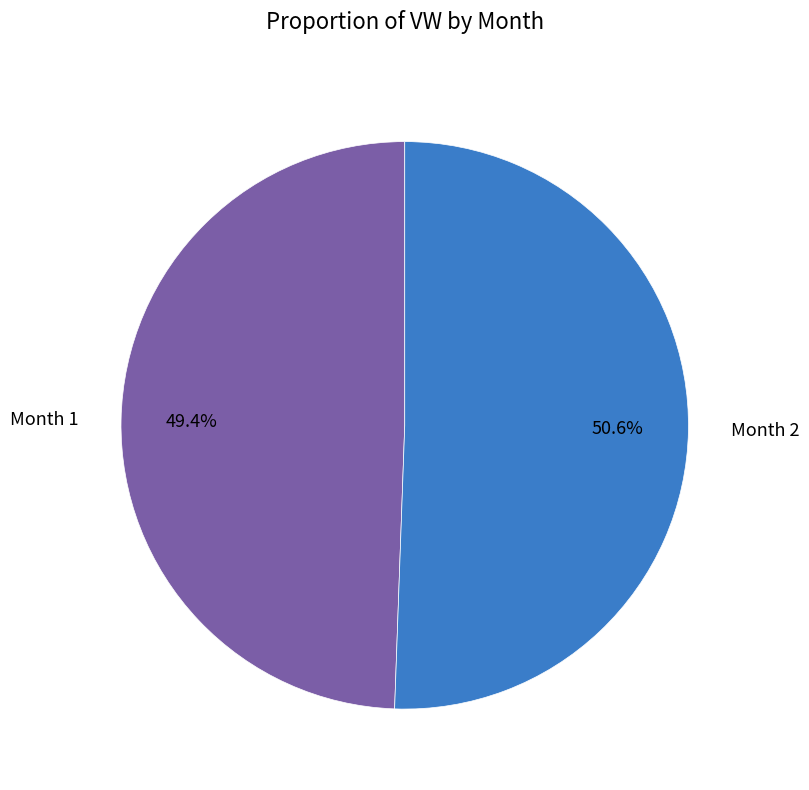

To the nearest percent, what is the difference between the Month 1 and Month 2 slice percentages?

1%